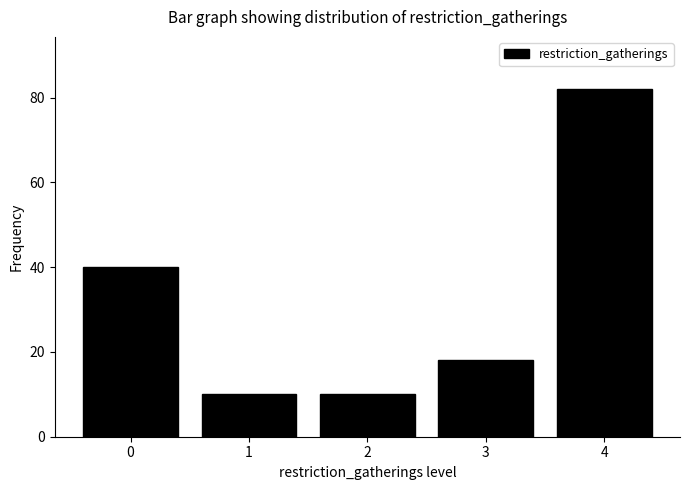

Reading left to right, list all the values displayed in this chart.

40	10	10	18	82